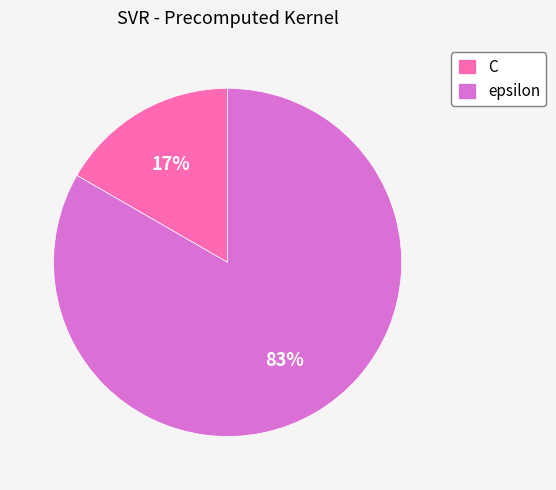

Does C account for over 50% of the chart?

No